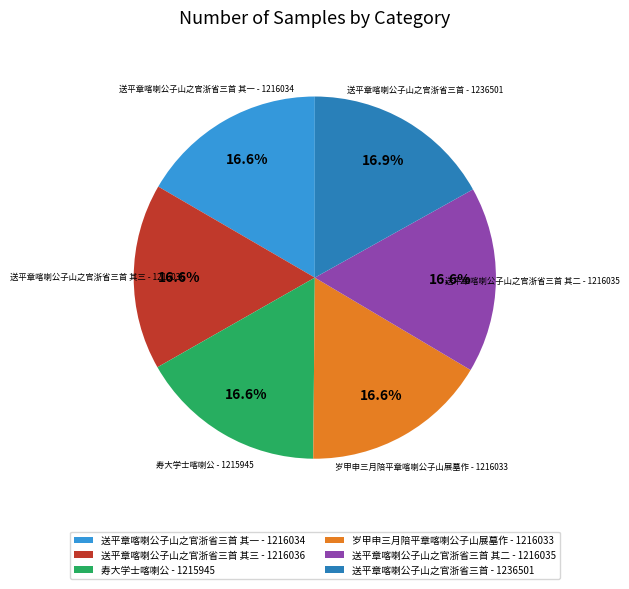

Approximately how many times larger is the value at 送平章喀喇公子山之官浙省三首 - 1236501 compared to 寿大学士喀喇公 - 1215945?

1.0